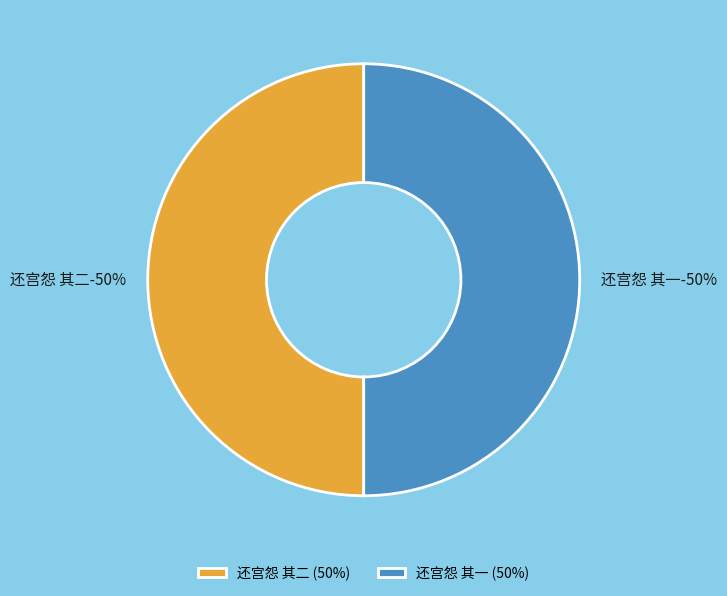

To the nearest percent, what percentage of the pie is 还宫怨 其二?

50%